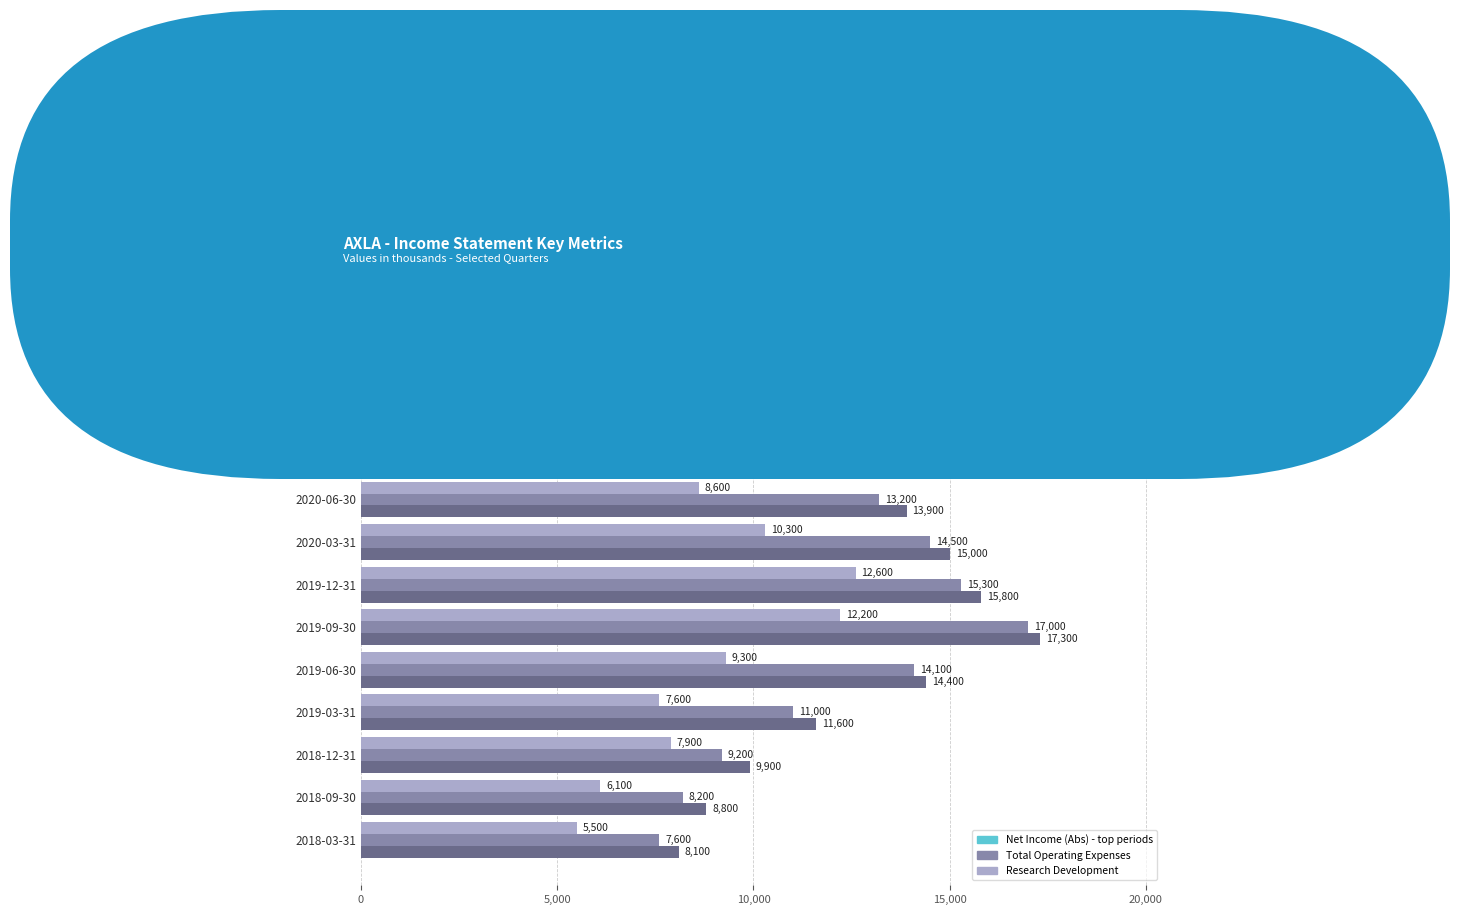

At which category is the sum across all series the highest?

2019-09-30